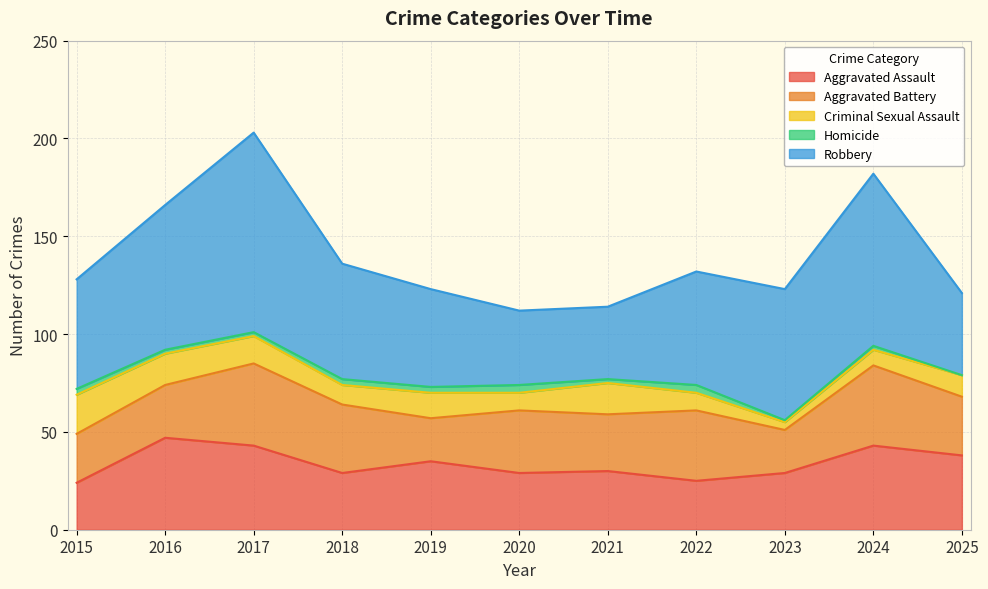

In Aggravated Assault, how many points are higher than both neighbors (excluding endpoints)?

4